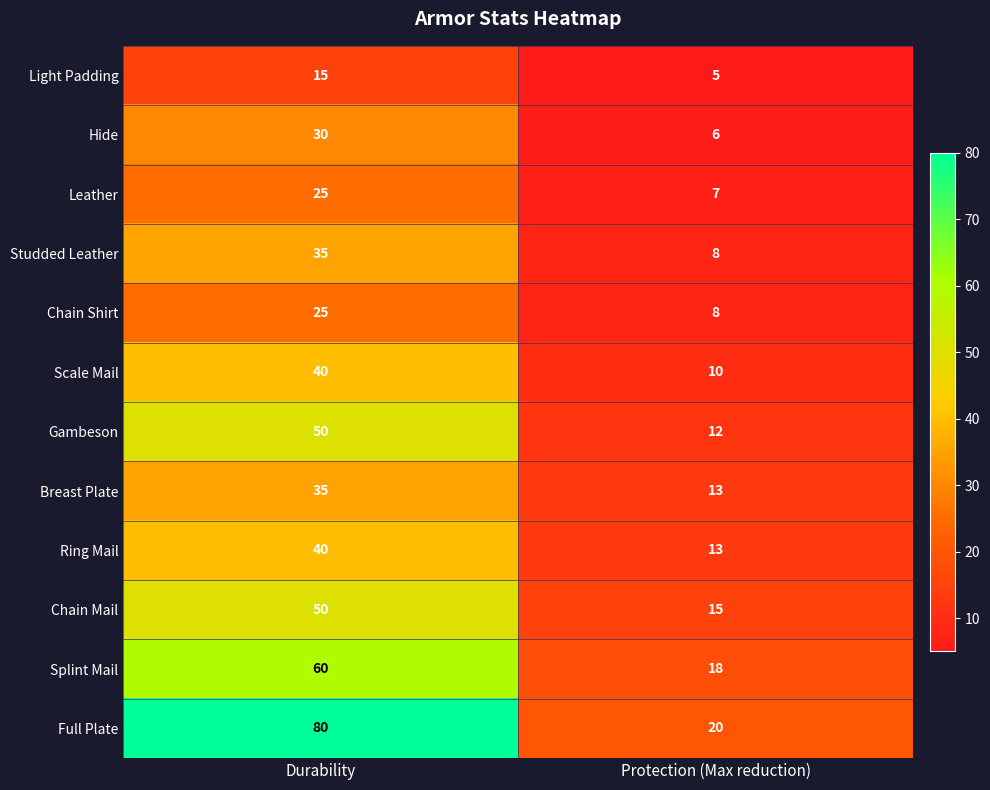

Which series has the largest total across all categories?

Full Plate